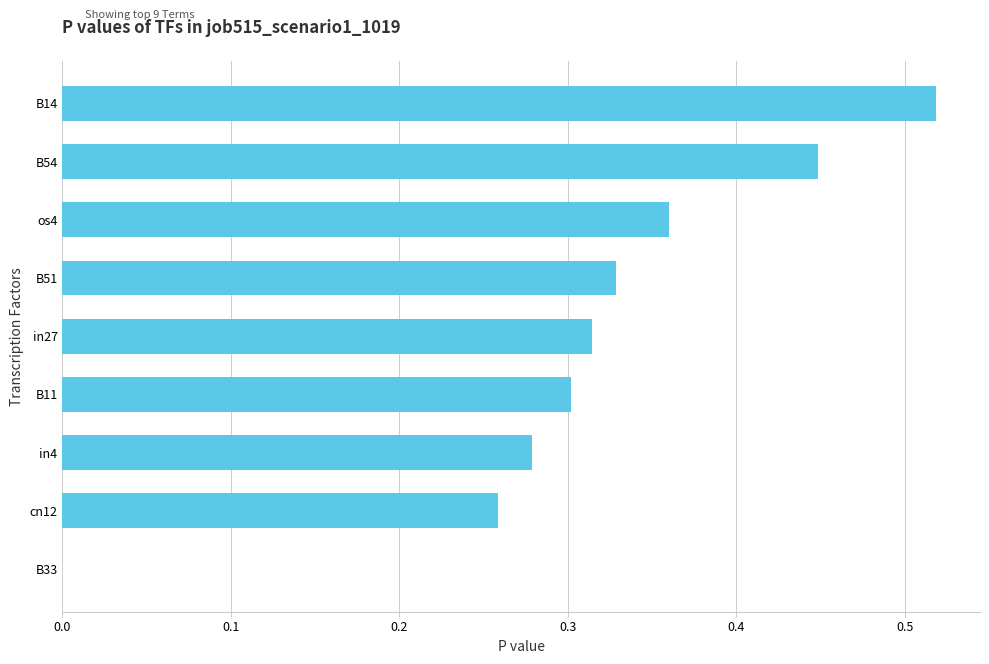

What is the sum of the values at in27 and os4?

0.7